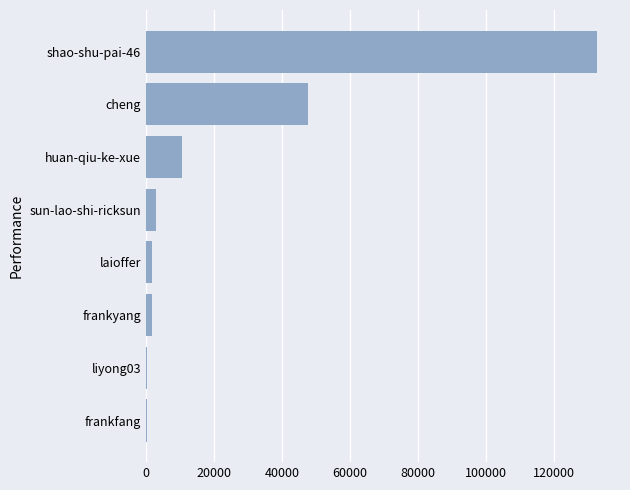

Is it true that the value at huan-qiu-ke-xue is 16397?

False